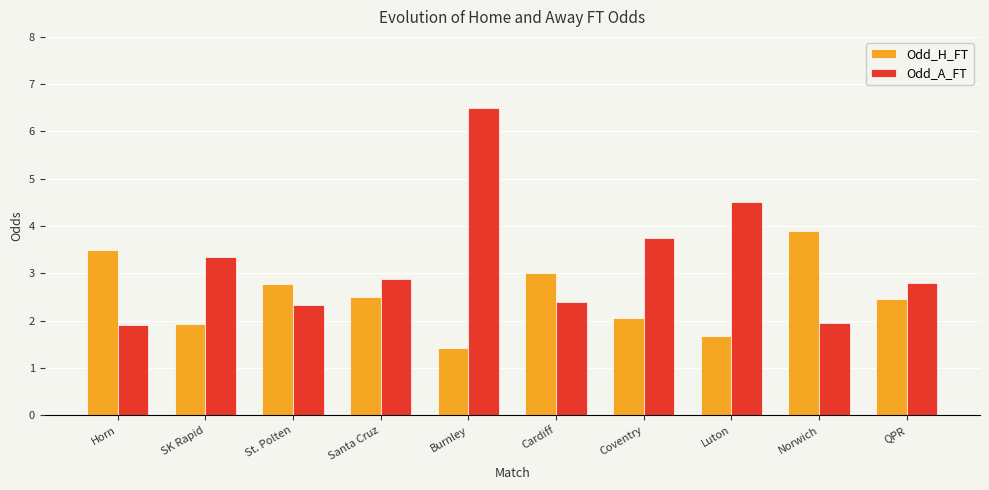

How many bars are there in total?

20